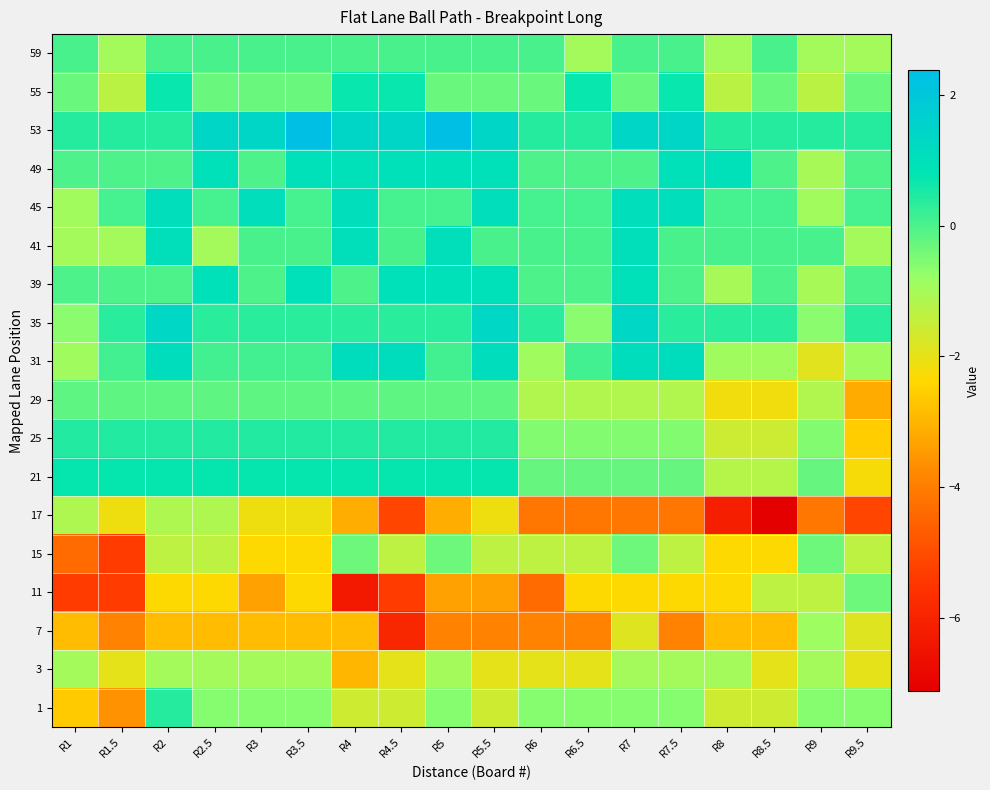

Reading left to right, what are all the values shown in this chart?

59: R1=0.0	R1.5=-1.0	R2=0.0	R2.5=0.0	R3=0.0	R3.5=0.0	R4=0.0	R4.5=0.0	R5=0.0	R5.5=0.0	R6=0.0	R6.5=-1.0	R7=0.0	R7.5=0.0	R8=-1.0	R8.5=0.0	R9=-1.0	R9.5=-1.0
55: R1=-0.3	R1.5=-1.3	R2=0.7	R2.5=-0.3	R3=-0.3	R3.5=-0.3	R4=0.7	R4.5=0.7	R5=-0.3	R5.5=-0.3	R6=-0.3	R6.5=0.7	R7=-0.3	R7.5=0.7	R8=-1.3	R8.5=-0.3	R9=-1.3	R9.5=-0.3
53: R1=0.4	R1.5=0.4	R2=0.4	R2.5=1.4	R3=1.4	R3.5=2.4	R4=1.4	R4.5=1.4	R5=2.4	R5.5=1.4	R6=0.4	R6.5=0.4	R7=1.4	R7.5=1.4	R8=0.4	R8.5=0.4	R9=0.4	R9.5=0.4
49: R1=-0.0	R1.5=-0.0	R2=-0.0	R2.5=1.0	R3=-0.0	R3.5=1.0	R4=1.0	R4.5=1.0	R5=1.0	R5.5=1.0	R6=-0.0	R6.5=-0.0	R7=-0.0	R7.5=1.0	R8=1.0	R8.5=-0.0	R9=-1.0	R9.5=-0.0
45: R1=-0.9	R1.5=0.1	R2=1.1	R2.5=0.1	R3=1.1	R3.5=0.1	R4=1.1	R4.5=0.1	R5=0.1	R5.5=1.1	R6=0.1	R6.5=0.1	R7=1.1	R7.5=1.1	R8=0.1	R8.5=0.1	R9=-0.9	R9.5=0.1
41: R1=-1.0	R1.5=-1.0	R2=1.0	R2.5=-1.0	R3=0.0	R3.5=0.0	R4=1.0	R4.5=0.0	R5=1.0	R5.5=0.0	R6=0.0	R6.5=0.0	R7=1.0	R7.5=0.0	R8=0.0	R8.5=0.0	R9=0.0	R9.5=-1.0
39: R1=-0.0	R1.5=-0.0	R2=-0.0	R2.5=1.0	R3=-0.0	R3.5=1.0	R4=-0.0	R4.5=1.0	R5=1.0	R5.5=1.0	R6=-0.0	R6.5=-0.0	R7=1.0	R7.5=-0.0	R8=-1.0	R8.5=-0.0	R9=-1.0	R9.5=-0.0
35: R1=-0.6	R1.5=0.4	R2=1.4	R2.5=0.4	R3=0.4	R3.5=0.4	R4=0.4	R4.5=0.4	R5=0.4	R5.5=1.4	R6=0.4	R6.5=-0.6	R7=1.4	R7.5=0.4	R8=0.4	R8.5=0.4	R9=-0.6	R9.5=0.4
31: R1=-0.9	R1.5=0.1	R2=1.1	R2.5=0.1	R3=0.1	R3.5=0.1	R4=1.1	R4.5=1.1	R5=0.1	R5.5=1.1	R6=-0.9	R6.5=0.1	R7=1.1	R7.5=1.1	R8=-0.9	R8.5=-0.9	R9=-1.9	R9.5=-0.9
29: R1=-0.2	R1.5=-0.2	R2=-0.2	R2.5=-0.2	R3=-0.2	R3.5=-0.2	R4=-0.2	R4.5=-0.2	R5=-0.2	R5.5=-0.2	R6=-1.2	R6.5=-1.2	R7=-1.2	R7.5=-1.2	R8=-2.2	R8.5=-2.2	R9=-1.2	R9.5=-3.2
25: R1=0.4	R1.5=0.4	R2=0.4	R2.5=0.4	R3=0.4	R3.5=0.4	R4=0.4	R4.5=0.4	R5=0.4	R5.5=0.4	R6=-0.6	R6.5=-0.6	R7=-0.6	R7.5=-0.6	R8=-1.6	R8.5=-1.6	R9=-0.6	R9.5=-2.6
21: R1=0.7	R1.5=0.7	R2=0.7	R2.5=0.7	R3=0.7	R3.5=0.7	R4=0.7	R4.5=0.7	R5=0.7	R5.5=0.7	R6=-0.3	R6.5=-0.3	R7=-0.3	R7.5=-0.3	R8=-1.3	R8.5=-1.3	R9=-0.3	R9.5=-2.3
17: R1=-1.1	R1.5=-2.1	R2=-1.1	R2.5=-1.1	R3=-2.1	R3.5=-2.1	R4=-3.1	R4.5=-5.1	R5=-3.1	R5.5=-2.1	R6=-4.1	R6.5=-4.1	R7=-4.1	R7.5=-4.1	R8=-6.1	R8.5=-7.1	R9=-4.1	R9.5=-5.1
15: R1=-4.4	R1.5=-5.4	R2=-1.4	R2.5=-1.4	R3=-2.4	R3.5=-2.4	R4=-0.4	R4.5=-1.4	R5=-0.4	R5.5=-1.4	R6=-1.4	R6.5=-1.4	R7=-0.4	R7.5=-1.4	R8=-2.4	R8.5=-2.4	R9=-0.4	R9.5=-1.4
11: R1=-5.3	R1.5=-5.3	R2=-2.3	R2.5=-2.3	R3=-3.3	R3.5=-2.3	R4=-6.3	R4.5=-5.3	R5=-3.3	R5.5=-3.3	R6=-4.3	R6.5=-2.3	R7=-2.3	R7.5=-2.3	R8=-2.3	R8.5=-1.3	R9=-1.3	R9.5=-0.3
7: R1=-2.9	R1.5=-3.9	R2=-2.9	R2.5=-2.9	R3=-2.9	R3.5=-2.9	R4=-2.9	R4.5=-5.9	R5=-3.9	R5.5=-3.9	R6=-3.9	R6.5=-3.9	R7=-1.9	R7.5=-3.9	R8=-2.9	R8.5=-2.9	R9=-0.9	R9.5=-1.9
3: R1=-1.0	R1.5=-2.0	R2=-1.0	R2.5=-1.0	R3=-1.0	R3.5=-1.0	R4=-3.0	R4.5=-2.0	R5=-1.0	R5.5=-2.0	R6=-2.0	R6.5=-2.0	R7=-1.0	R7.5=-1.0	R8=-1.0	R8.5=-2.0	R9=-1.0	R9.5=-2.0
1: R1=-2.6	R1.5=-3.6	R2=0.4	R2.5=-0.6	R3=-0.6	R3.5=-0.6	R4=-1.6	R4.5=-1.6	R5=-0.6	R5.5=-1.6	R6=-0.6	R6.5=-0.6	R7=-0.6	R7.5=-0.6	R8=-1.6	R8.5=-1.6	R9=-0.6	R9.5=-0.6